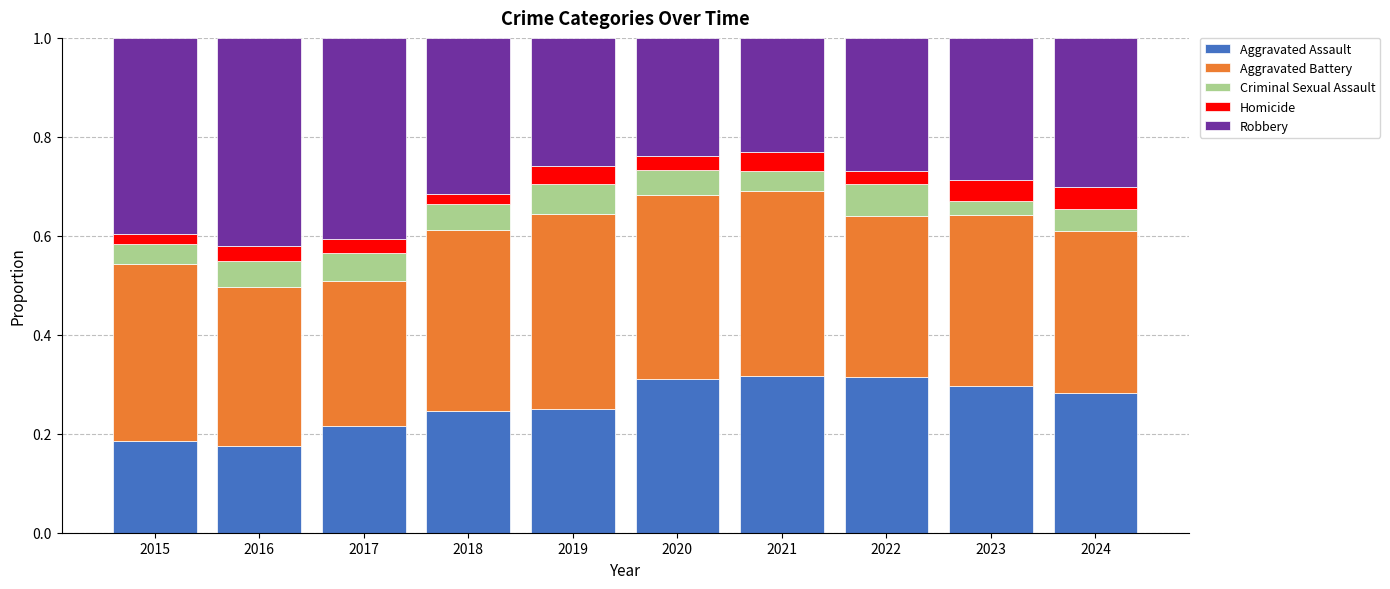

What is the total value across all series at 2020?

1.0